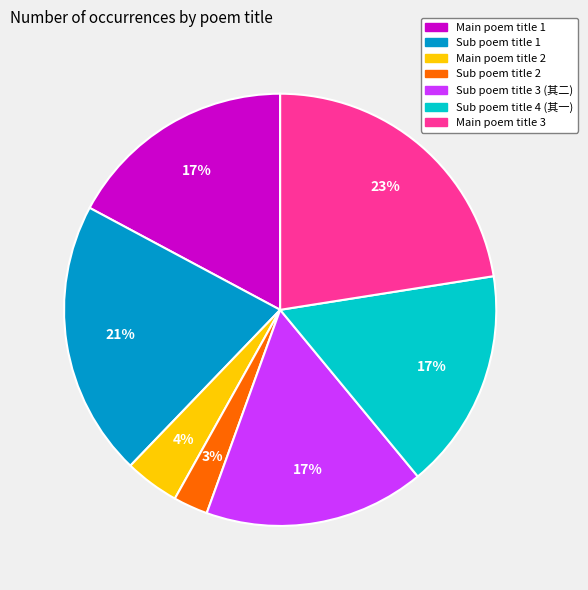

Count the number of slices in the pie.

7